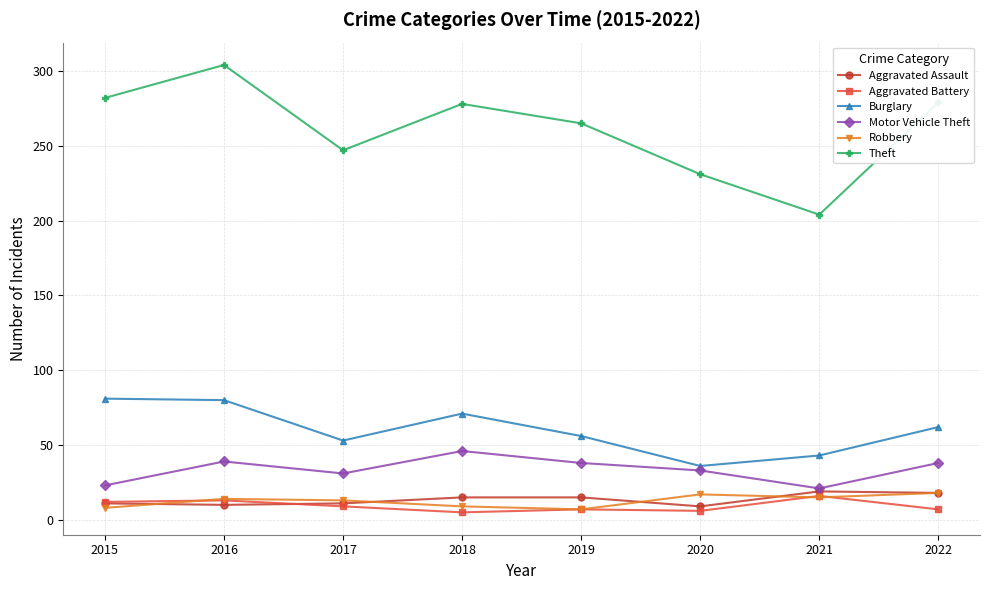

Read the Aggravated Assault value at 2018, to the nearest 5.

15